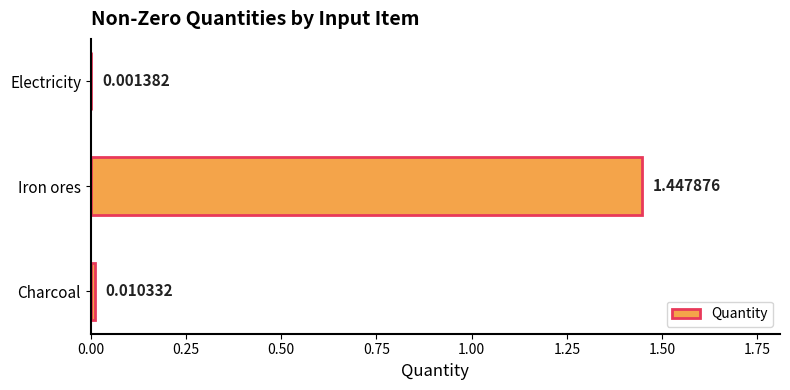

Where is the data nearest to the value 0?

Electricity